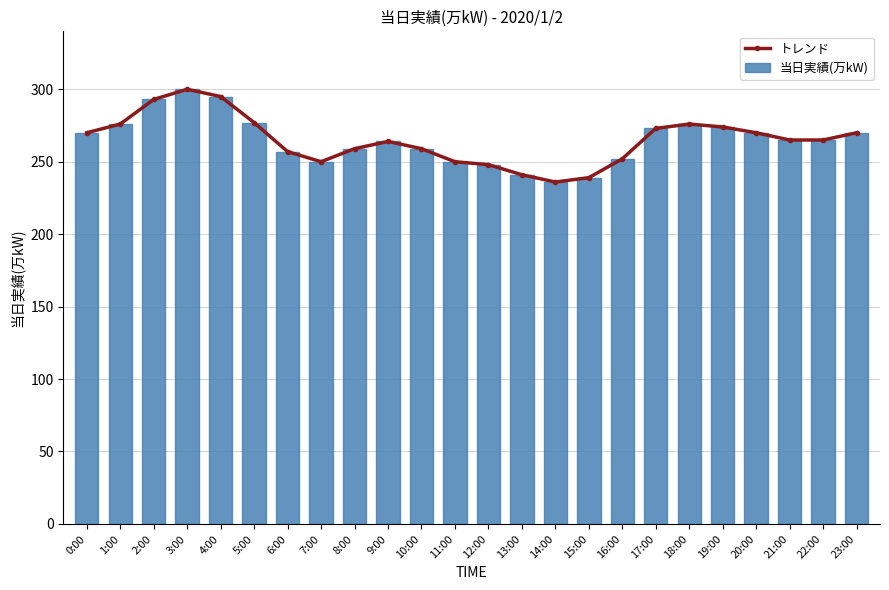

What is the label of the 4th bar from the left?

3:00